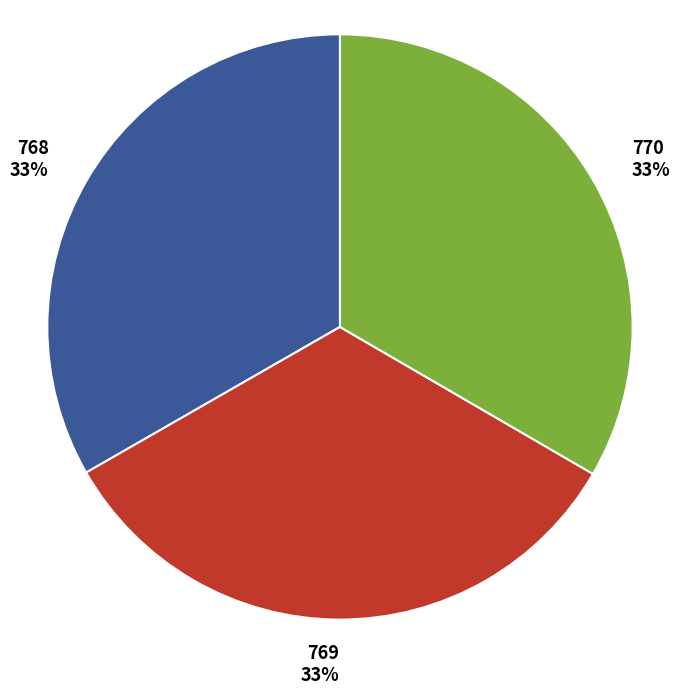

Is there any slice that represents more than half of the pie?

No